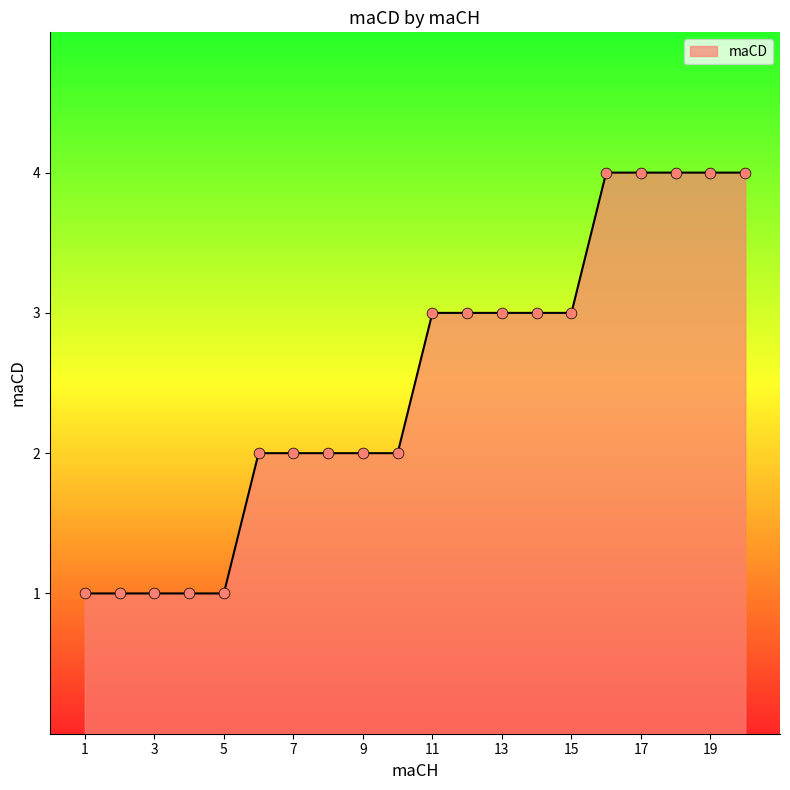

What is the difference between the maximum and minimum values?

3